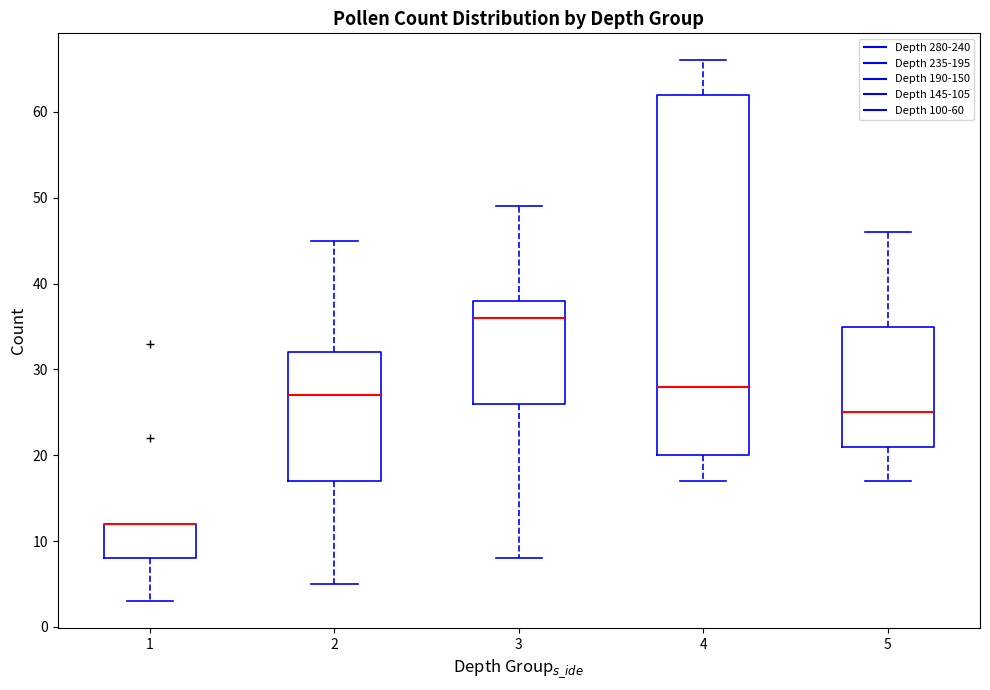

Reading left to right, transcribe this box plot: for each box, give where its median line is, the range the box spans, and where its two whiskers end, as read against the y-axis. The values are not printed on the chart, so give them approximately, as read against the axis.

1: median 12 (drawn on the box's upper edge), box 8 to 12, whiskers 3 to 12
2: median 27, box 17 to 32, whiskers 5 to 45
3: median 36, box 26 to 38, whiskers 8 to 49
4: median 28, box 20 to 62, whiskers 17 to 66
5: median 25, box 21 to 35, whiskers 17 to 46